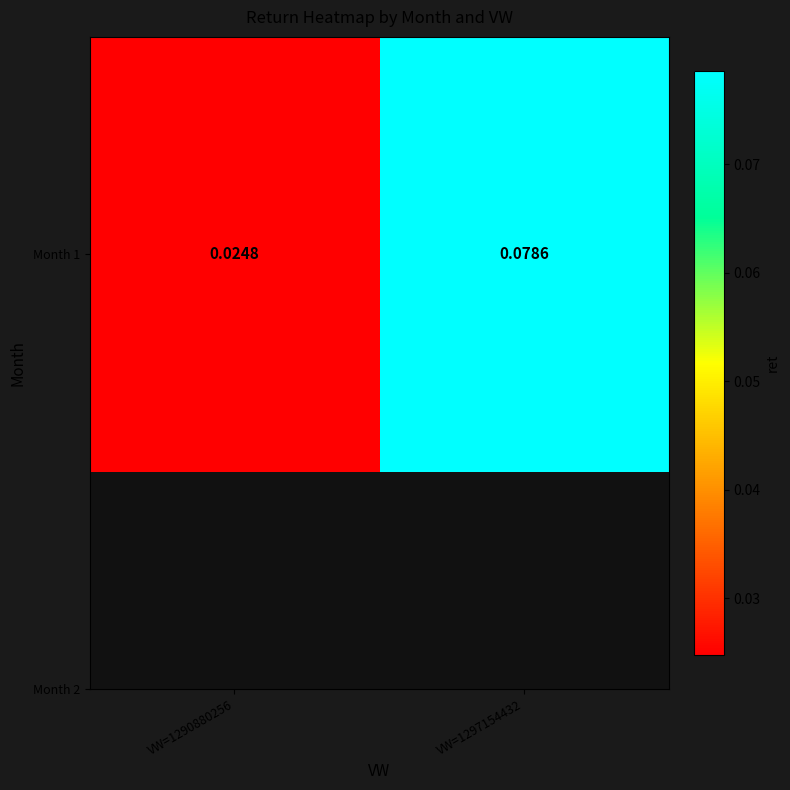

Reading left to right, transcribe all the data shown in this chart.

VW=1290880256=0.0	VW=1297154432=0.1